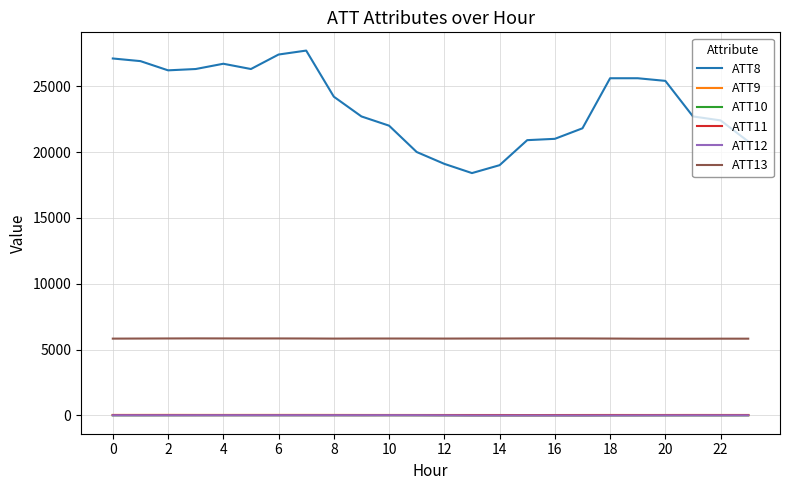

What are all the series names shown in the legend?

ATT8, ATT9, ATT10, ATT11, ATT12, ATT13